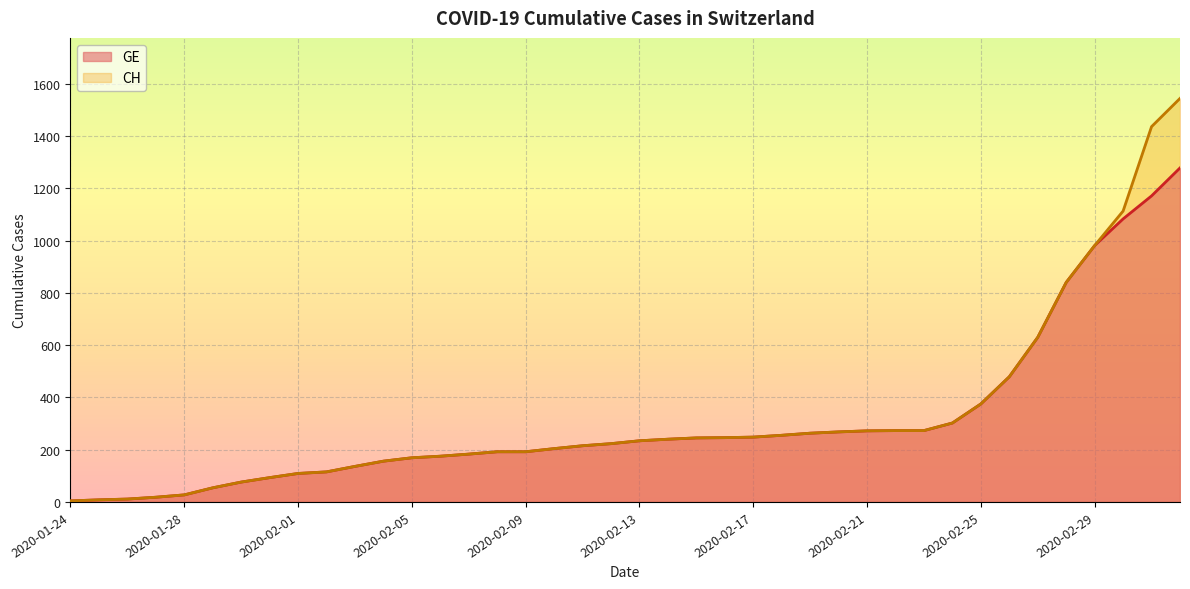

True or false: GE has a value of 54 at 2020-01-29.

True